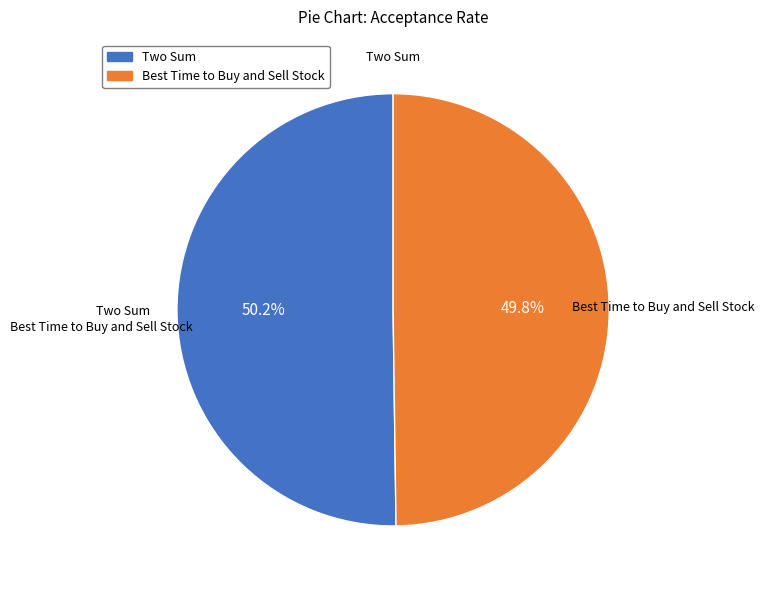

To the nearest percent, what percentage of the pie is Two Sum?

50%